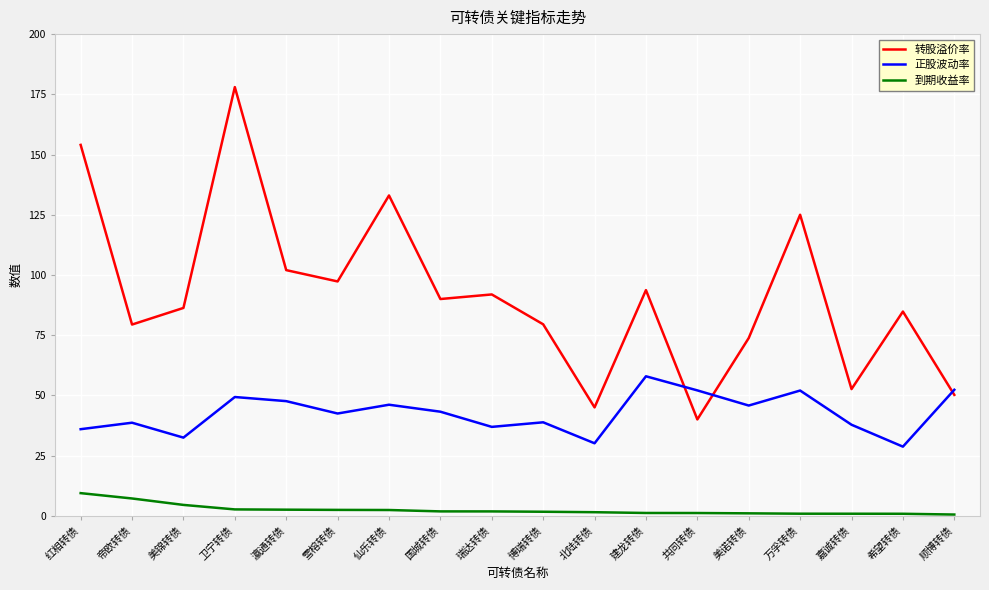

What position from the left is 红相转债?

1